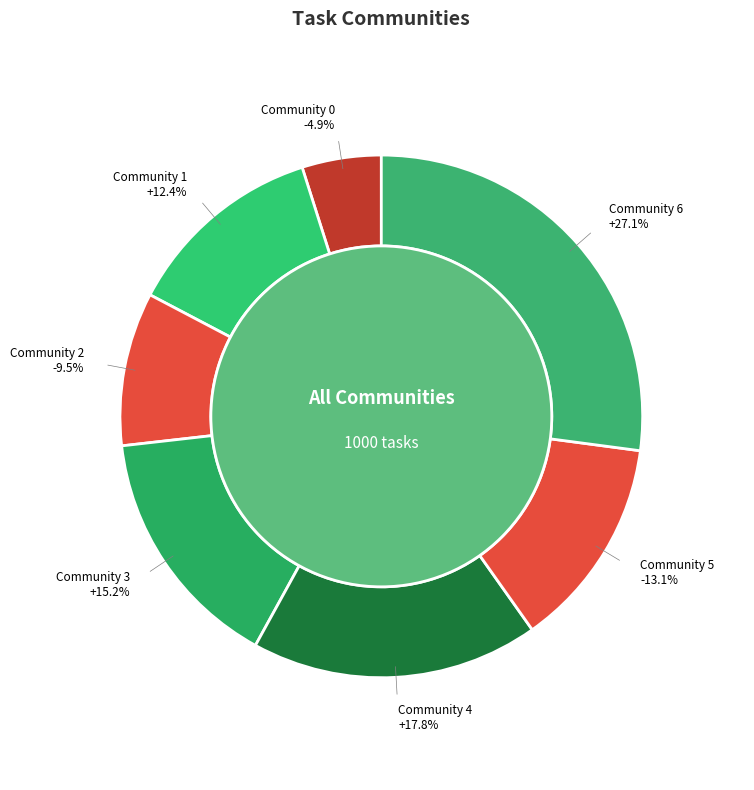

How many slices are in this pie chart?

7